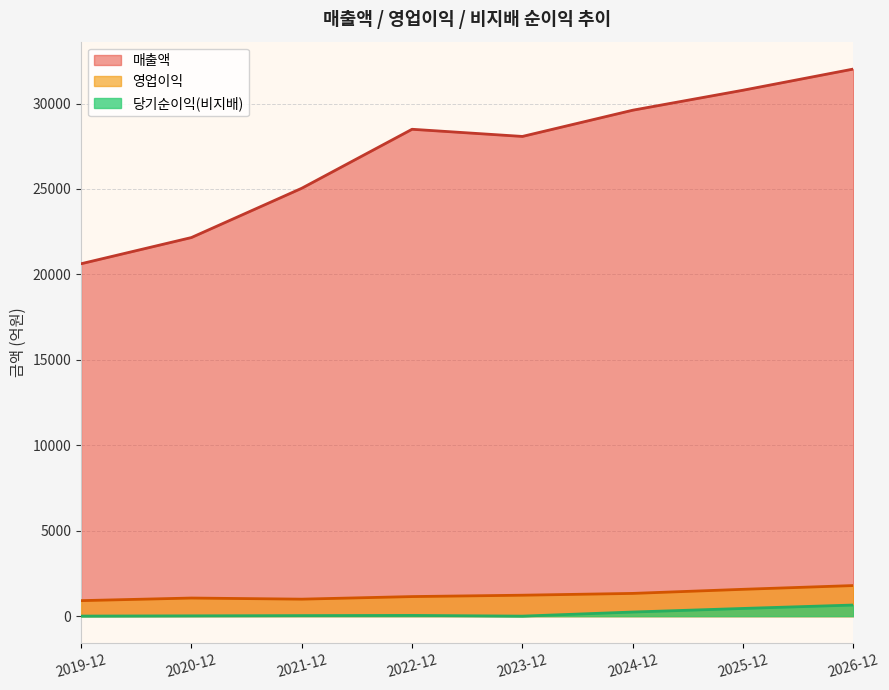

What is the total value across all series at 2026-12?

34460